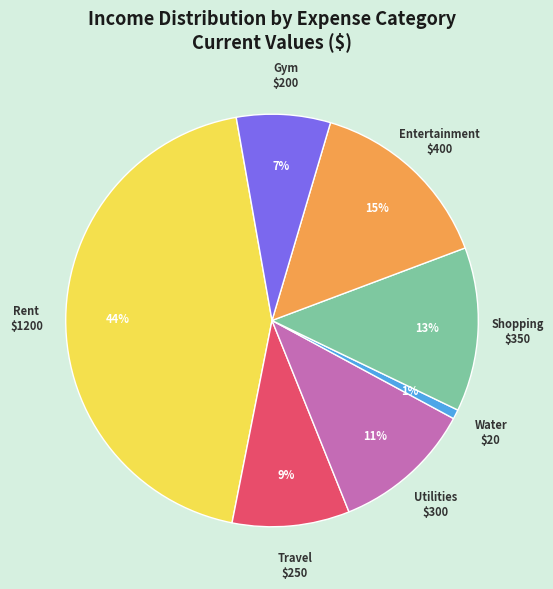

To the nearest percent, what is the difference between the Utilities and Travel slice percentages?

2%